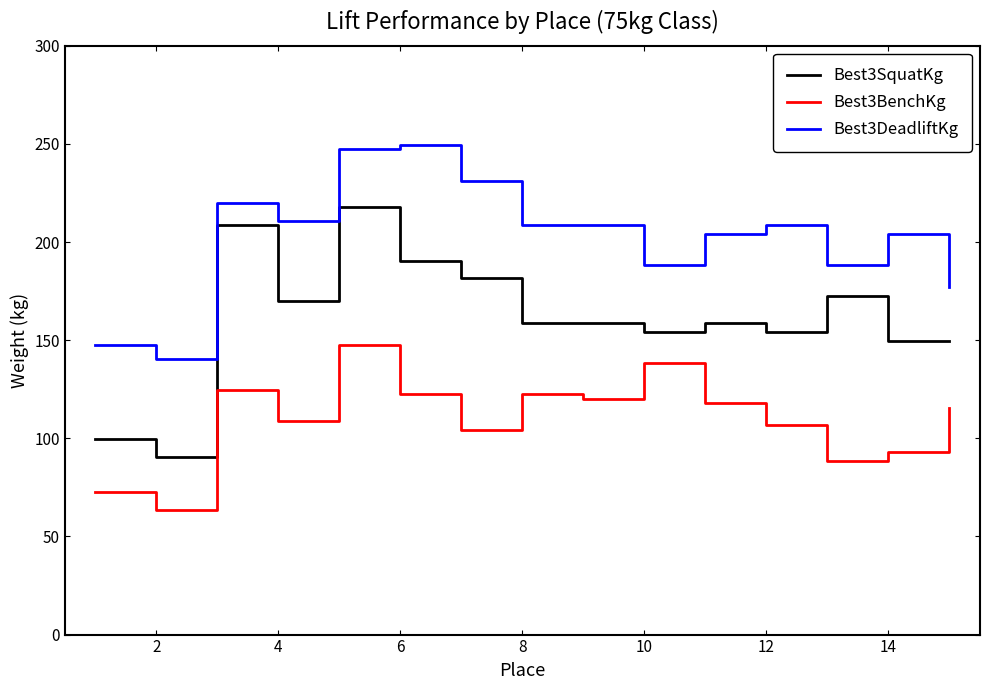

List the series in order of their peak value, highest first.

Best3DeadliftKg, Best3SquatKg, Best3BenchKg